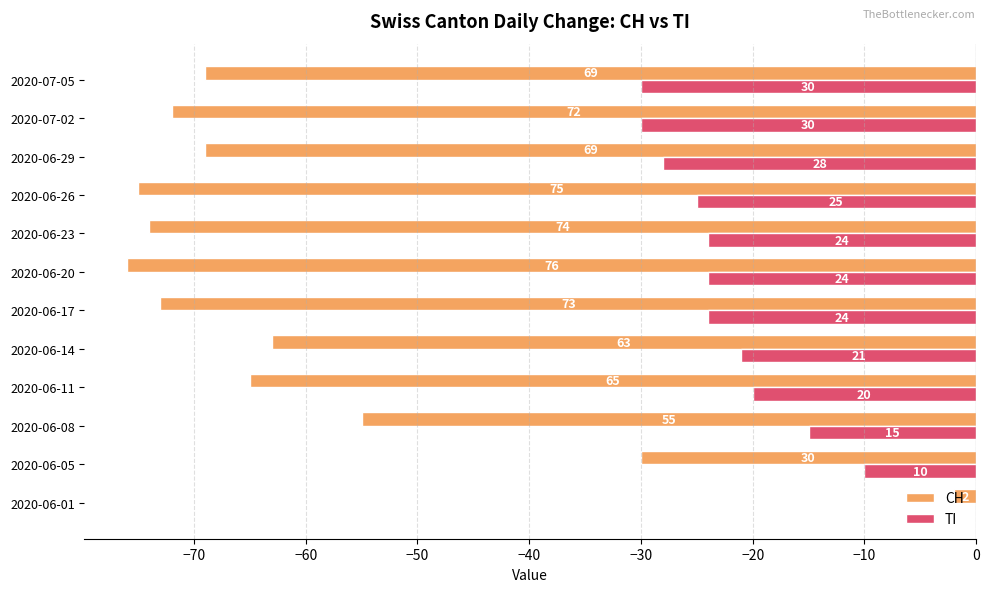

What are all the series names shown in the legend?

CH, TI